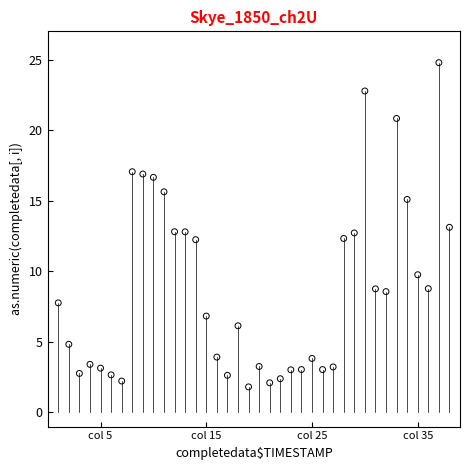

What is the range of Y values (max minus min)?

23.0